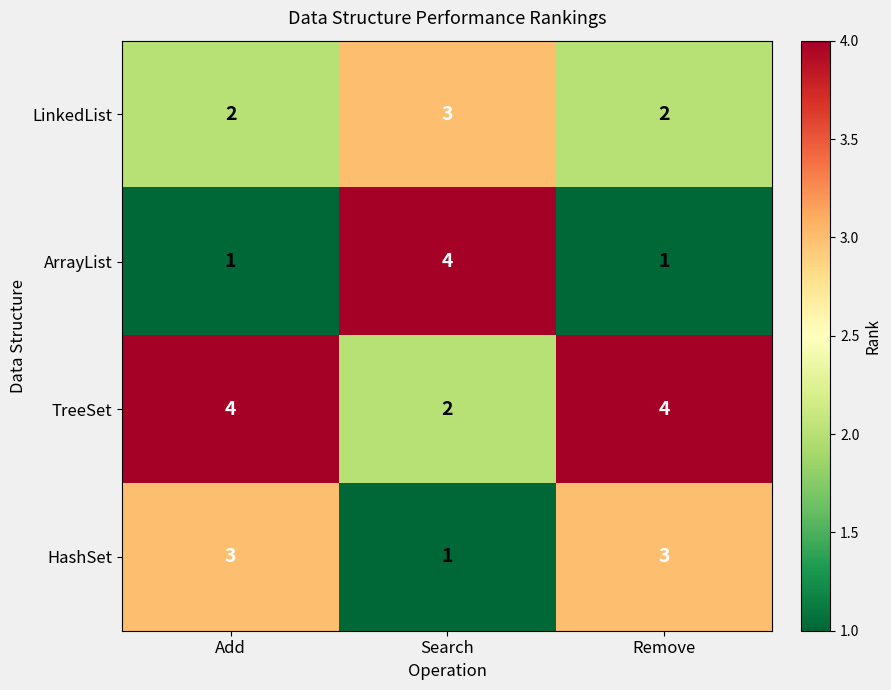

What is the sum of the HashSet values at Add and Search?

4